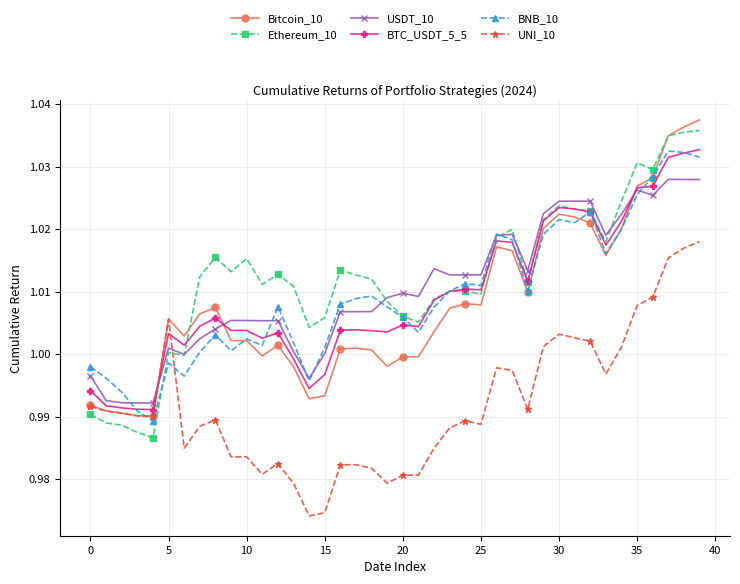

True or false: UNI_10 has more than 2 interior local peaks.

True